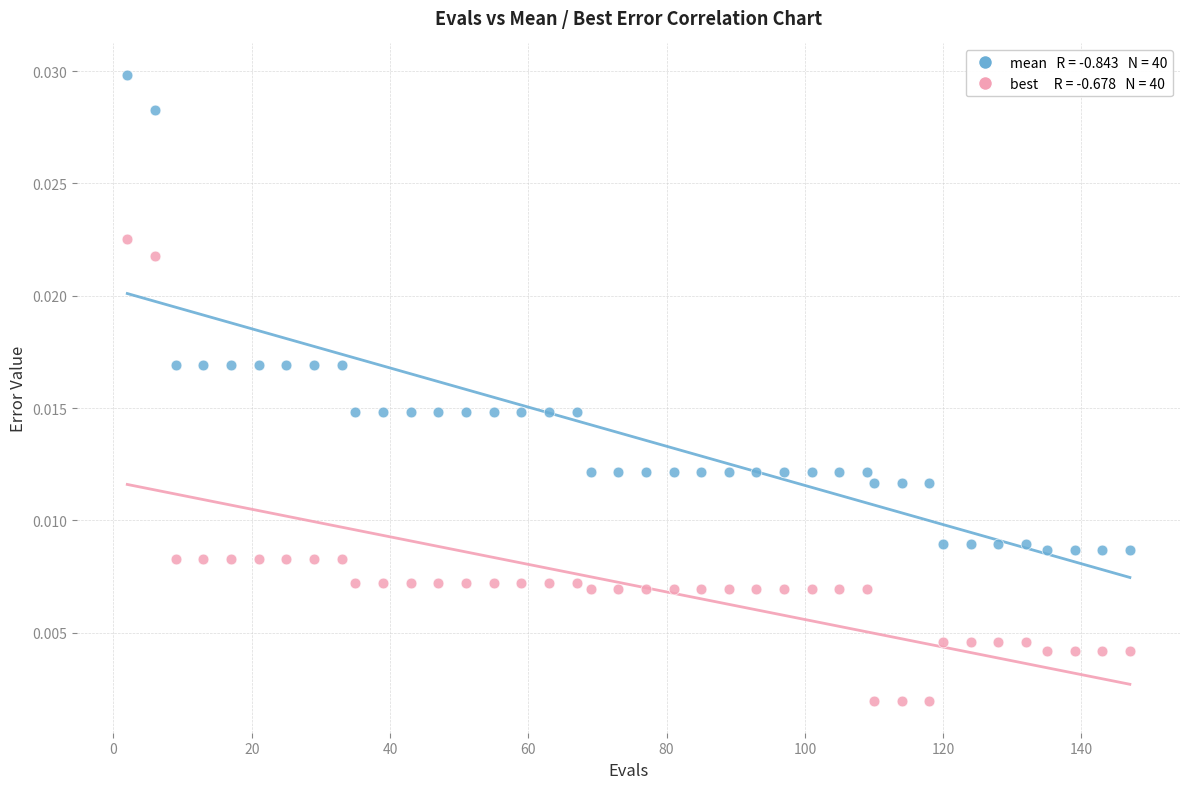

Across all data points, what is the range of X values (max minus min)?

145.0